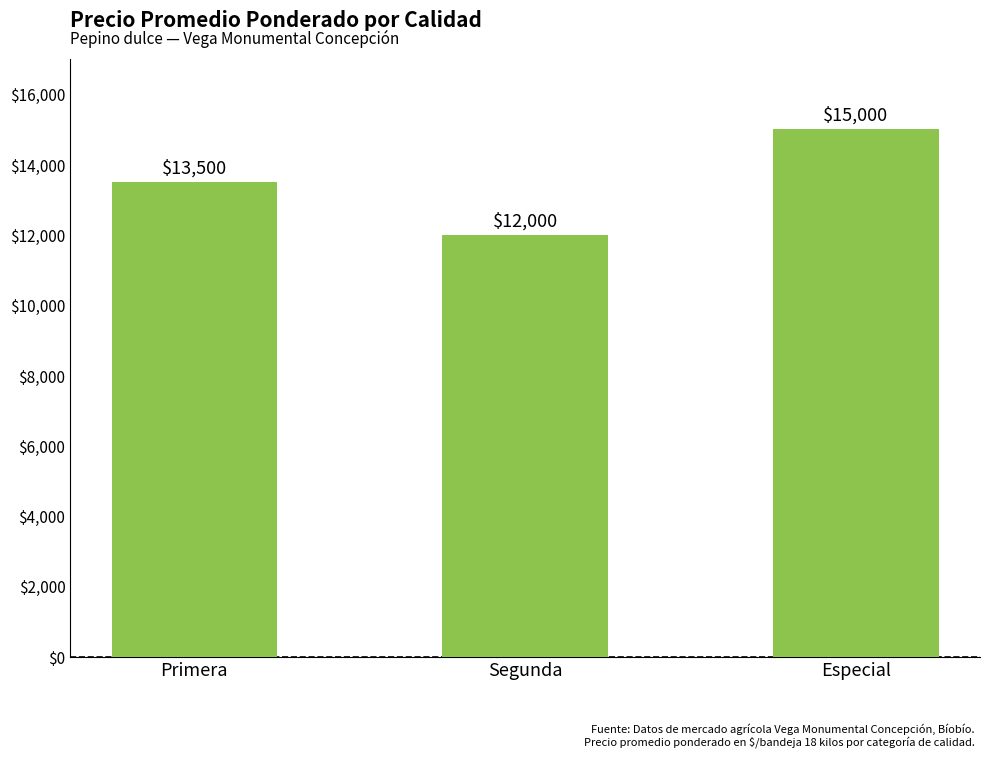

Where is the data nearest to the value 13500?

Primera